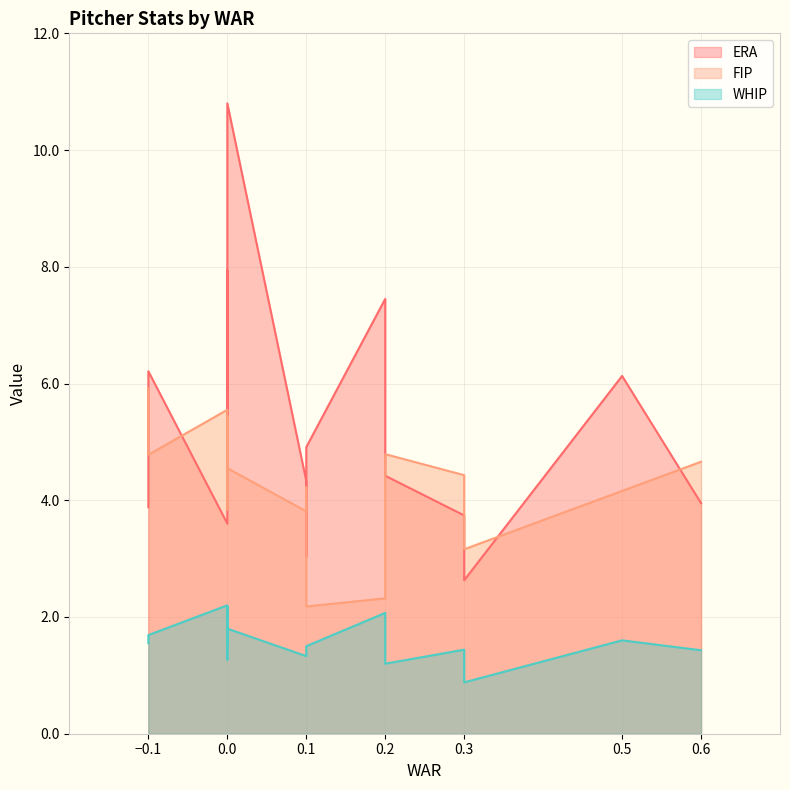

What are all the series names shown in the legend?

ERA, FIP, WHIP